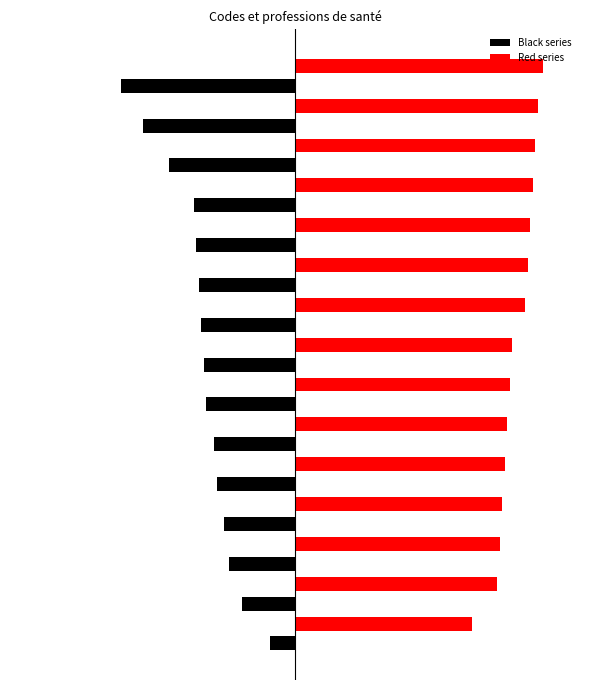

Reading left to right, extract all data points from this chart.

Black series: -10	-21	-26	-28	-31	-32	-35	-36	-37	-38	-39	-40	-50	-60	-69
Red series: 70	80	81	82	83	84	85	86	91	92	93	94	95	96	98